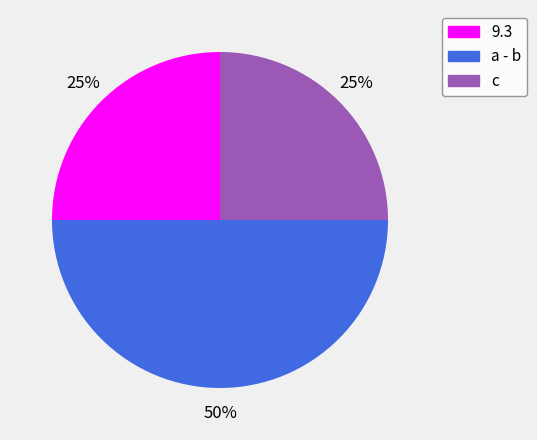

Which slice is the largest?

a - b